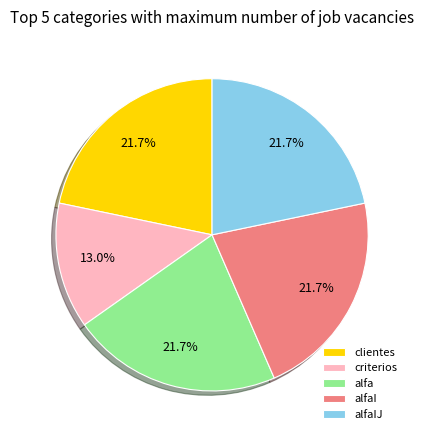

Is alfa the majority of the pie?

No